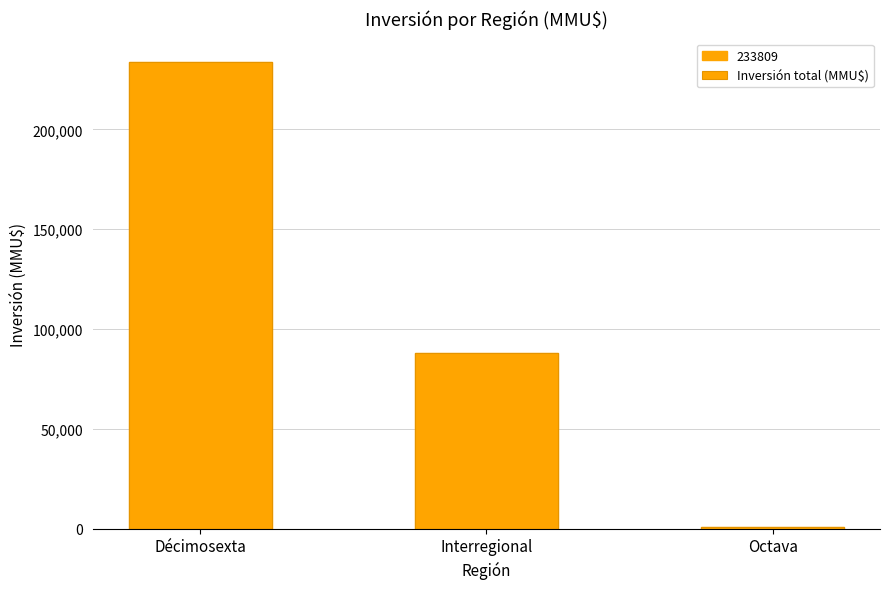

List the labels in order of value, largest first.

Décimosexta, Interregional, Octava